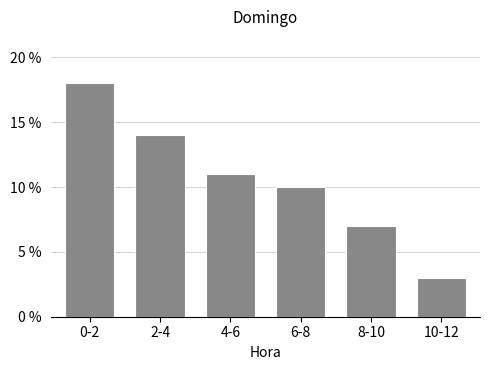

Reading left to right, extract all data points from this chart.

0-2=18	2-4=14	4-6=11	6-8=10	8-10=7	10-12=3